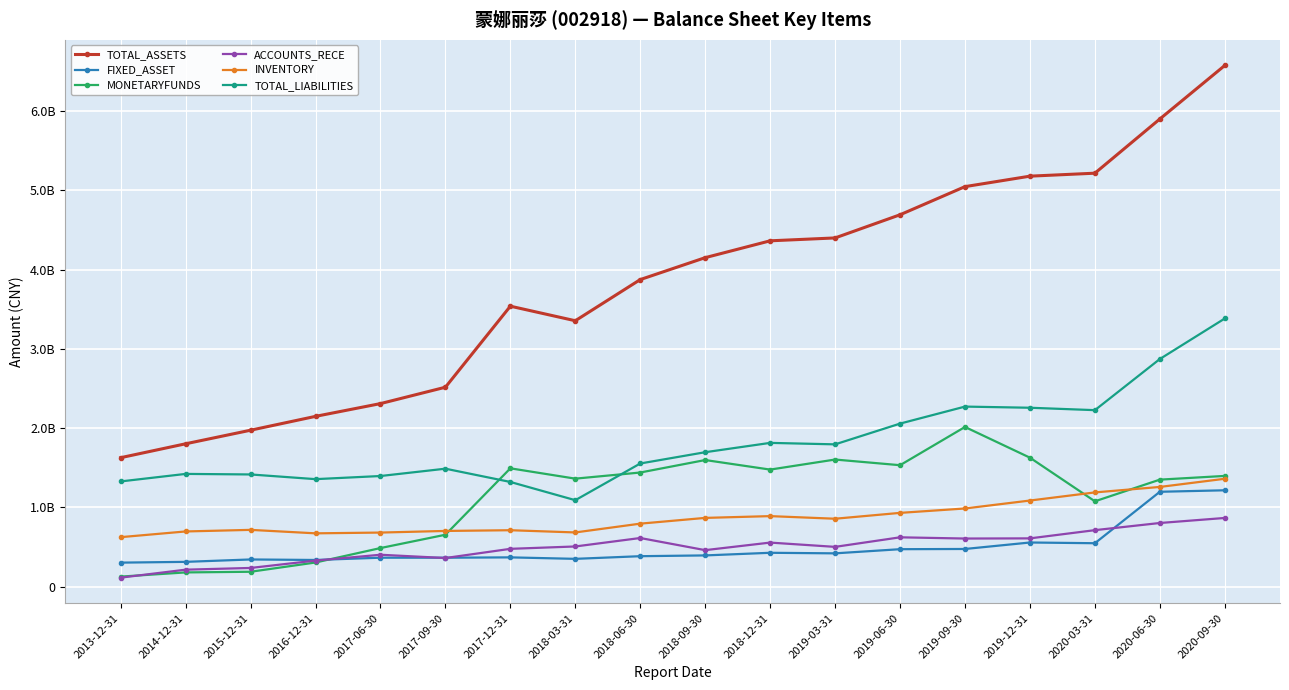

What are all the series names shown in the legend?

TOTAL_ASSETS, FIXED_ASSET, MONETARYFUNDS, ACCOUNTS_RECE, INVENTORY, TOTAL_LIABILITIES